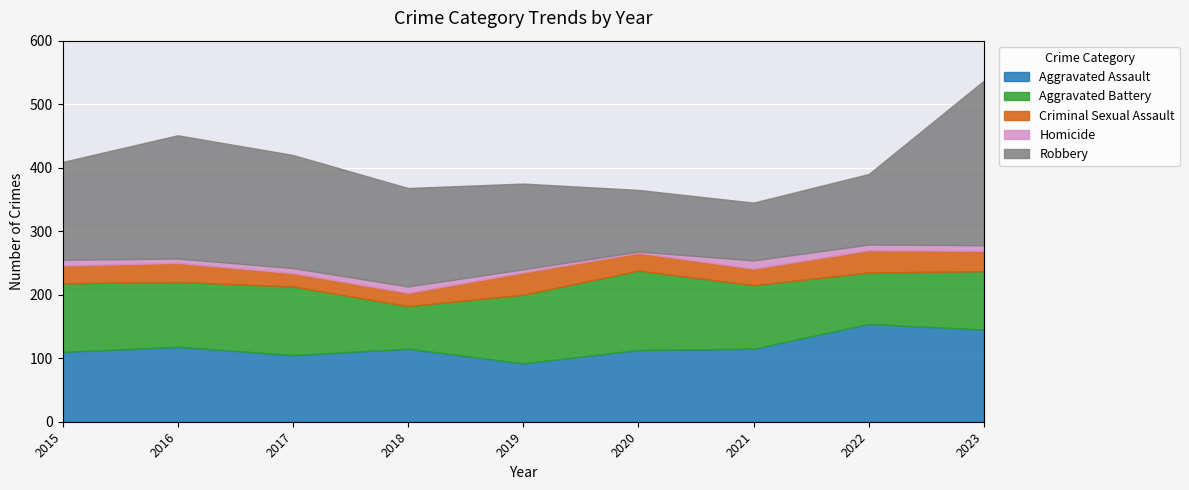

Reading left to right, transcribe all the data shown in this chart.

Aggravated Assault: 2015=110	2016=118	2017=105	2018=115	2019=92	2020=113	2021=115	2022=154	2023=145
Aggravated Battery: 2015=108	2016=102	2017=108	2018=67	2019=108	2020=125	2021=100	2022=81	2023=92
Criminal Sexual Assault: 2015=28	2016=30	2017=21	2018=21	2019=35	2020=28	2021=26	2022=35	2023=32
Homicide: 2015=9	2016=7	2017=8	2018=10	2019=5	2020=2	2021=13	2022=9	2023=9
Robbery: 2015=154	2016=194	2017=178	2018=155	2019=135	2020=97	2021=91	2022=111	2023=259